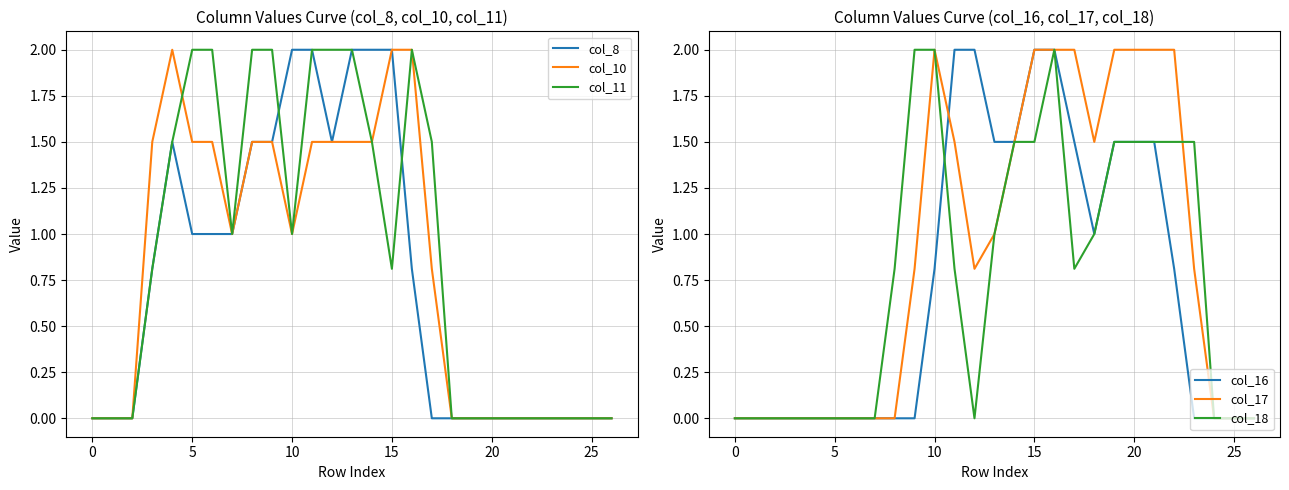

Is this an area chart (filled region under the line)?

No